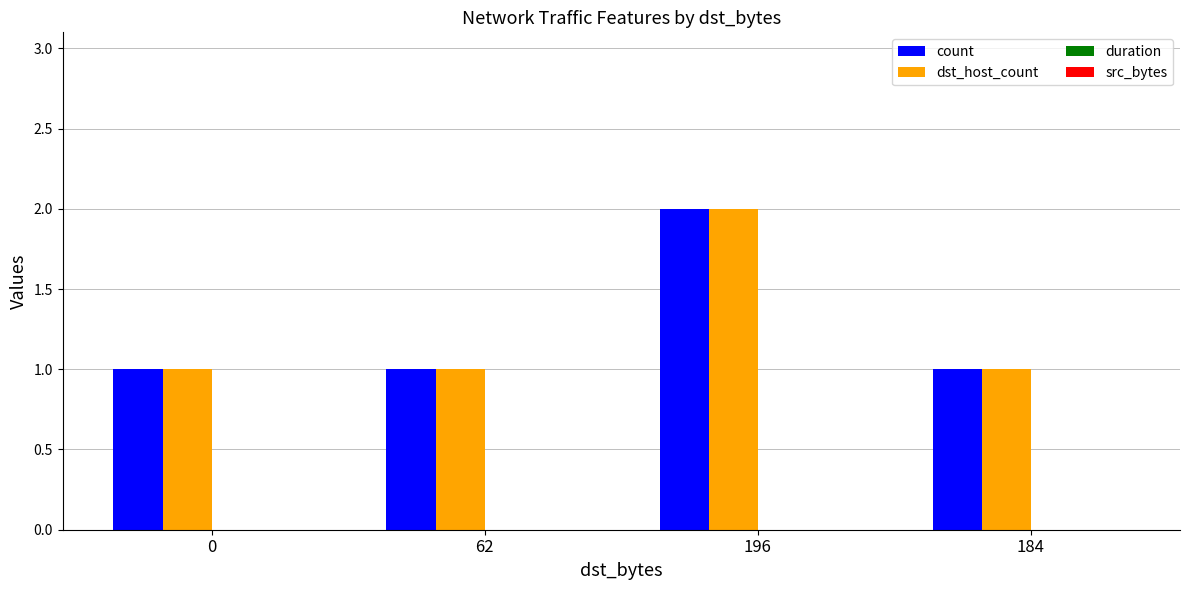

What is the total value across all series at 0?

2